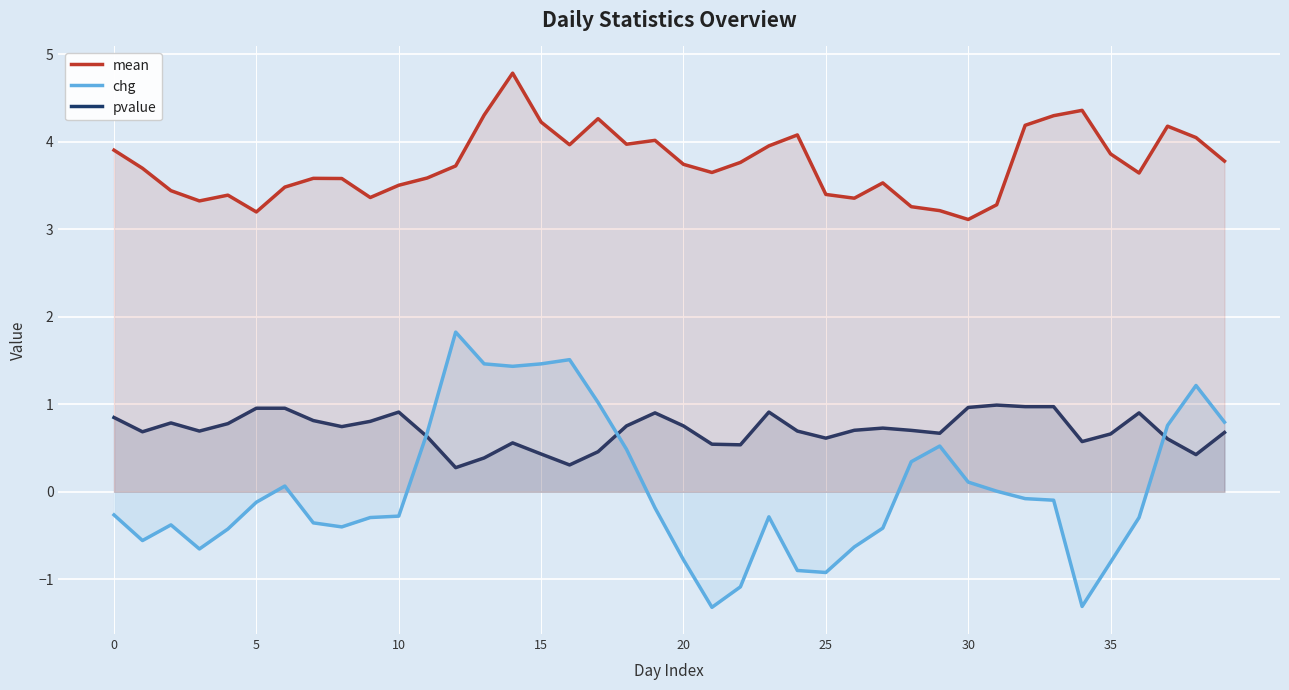

At 17, list the series in order from largest to smallest.

mean, chg, pvalue